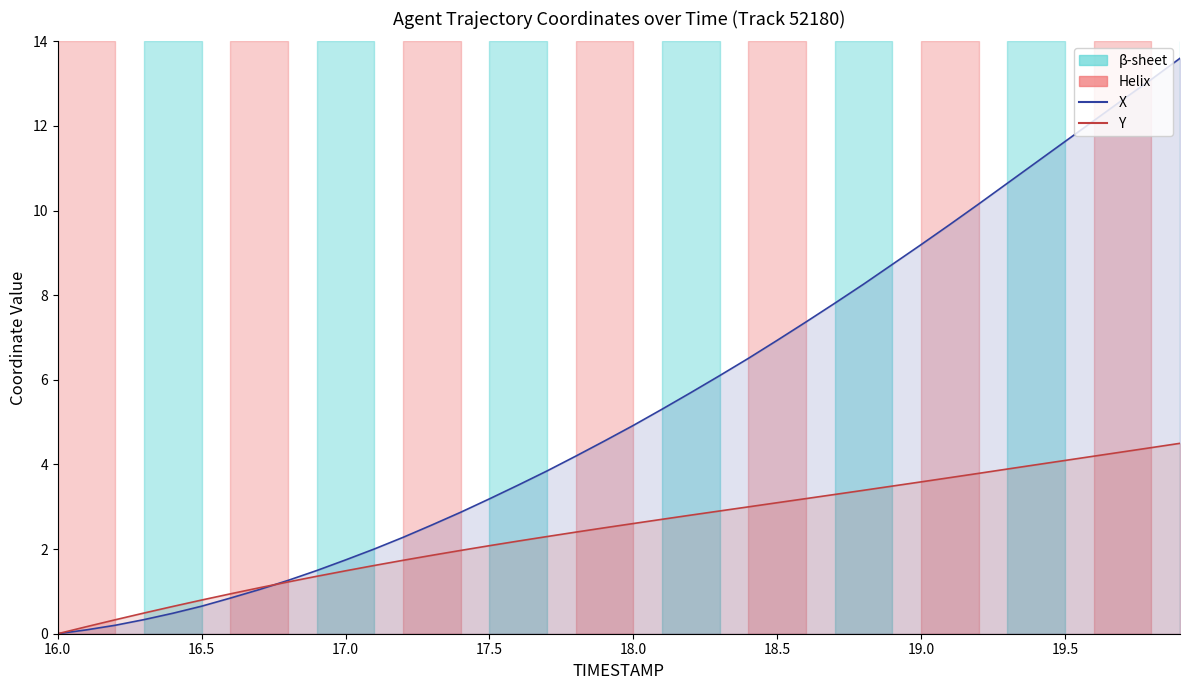

Is the value of Y at 20 greater than the value of X at 29?

No